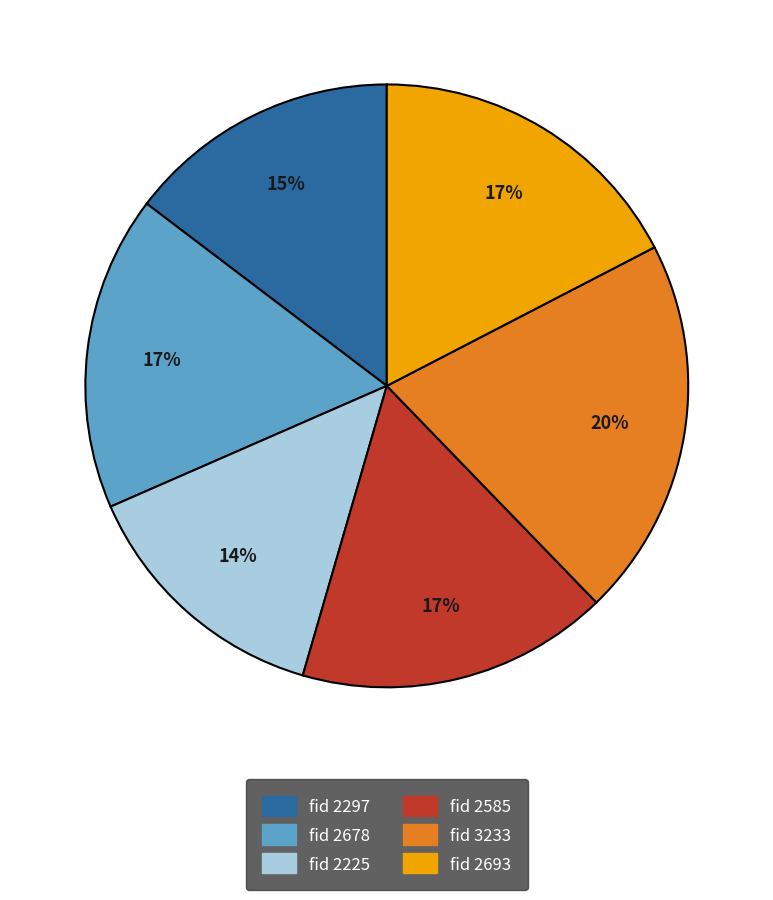

To the nearest percent, what is the difference between the largest and smallest slice percentages?

6%